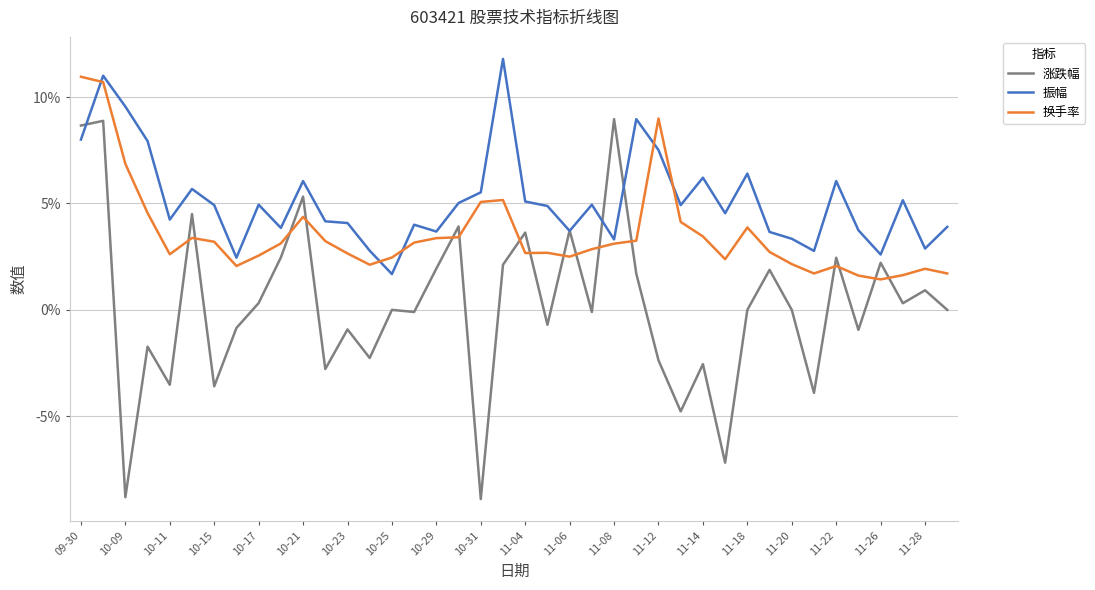

Which series has the largest total across all categories?

振幅